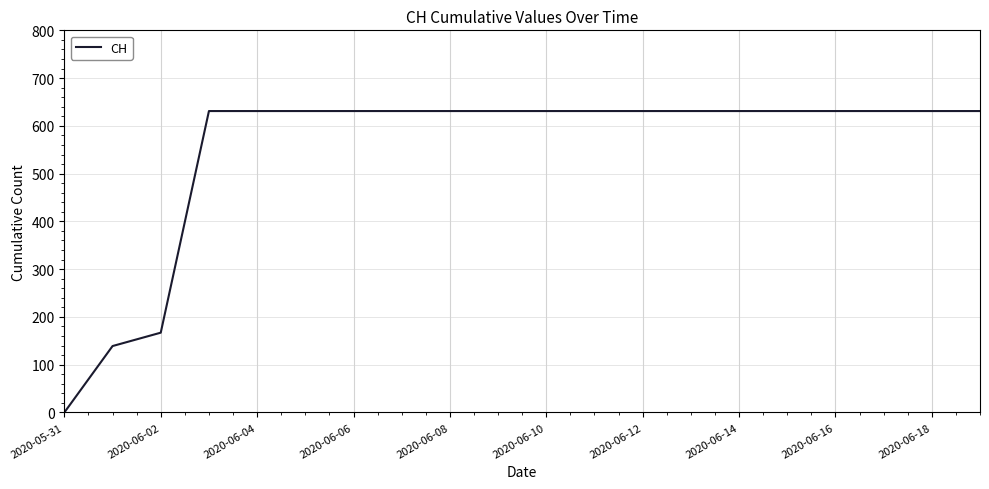

What is the difference between the maximum and minimum values?

631